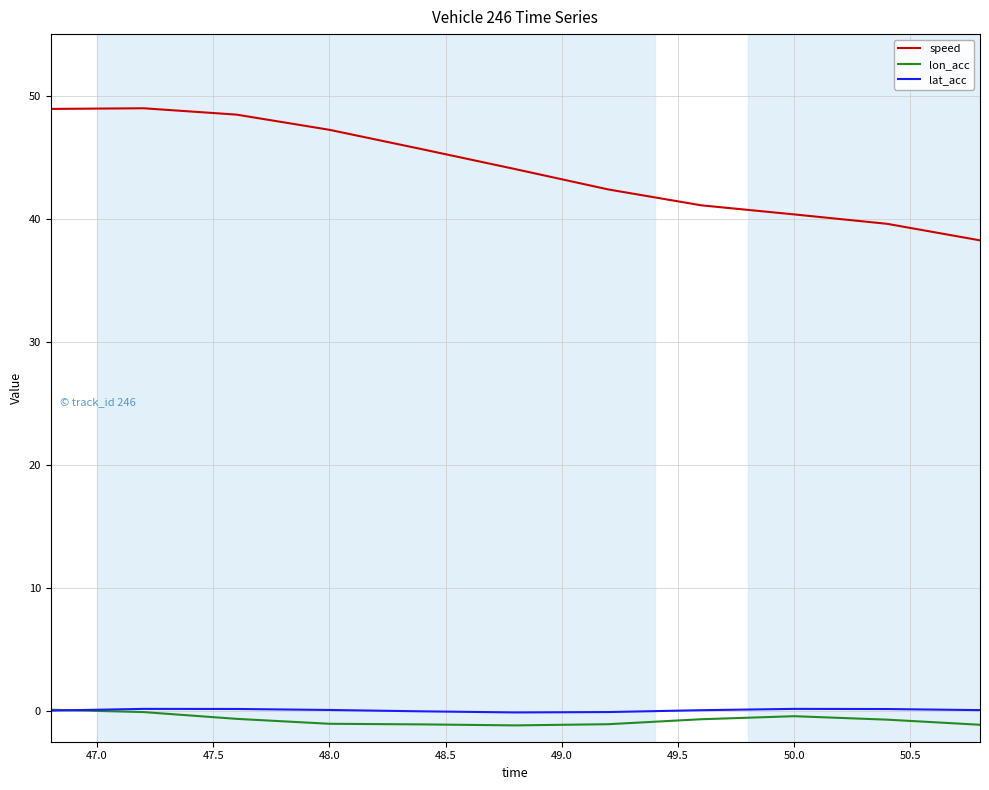

Which series has the largest total across all categories?

speed